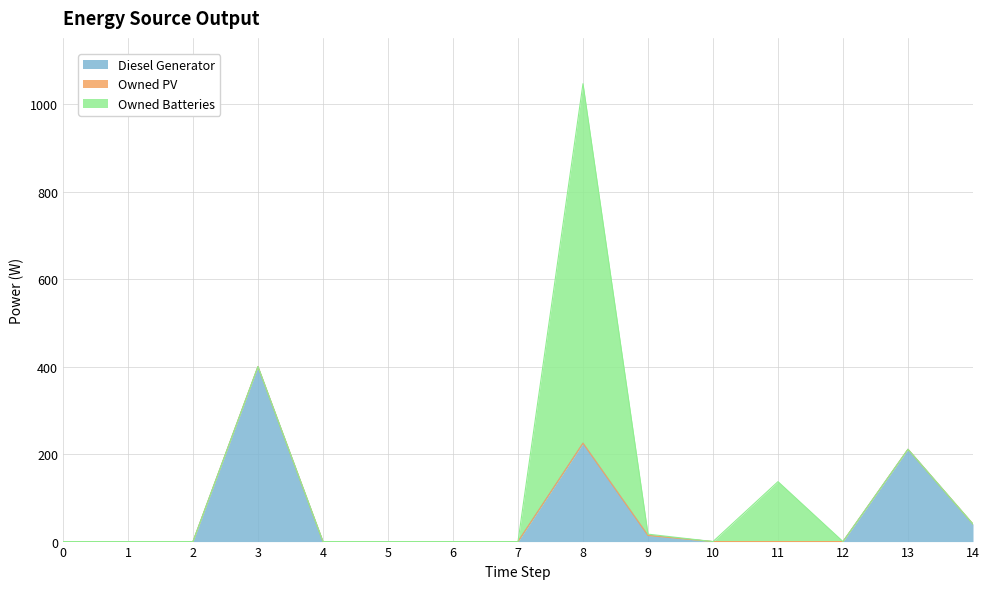

Reading left to right, list all the values displayed in this chart.

Diesel Generator: 0=0	1=0	2=0	3=400	4=0	5=0	6=0	7=0	8=225	9=14	10=0	11=0	12=0	13=211	14=40
Owned PV: 0=0	1=0	2=0	3=0	4=0	5=0	6=0	7=0	8=0	9=0	10=0	11=0	12=0	13=0	14=0
Owned Batteries: 0=0	1=0	2=0	3=0	4=0	5=0	6=0	7=0	8=822	9=3	10=0	11=137	12=0	13=0	14=0